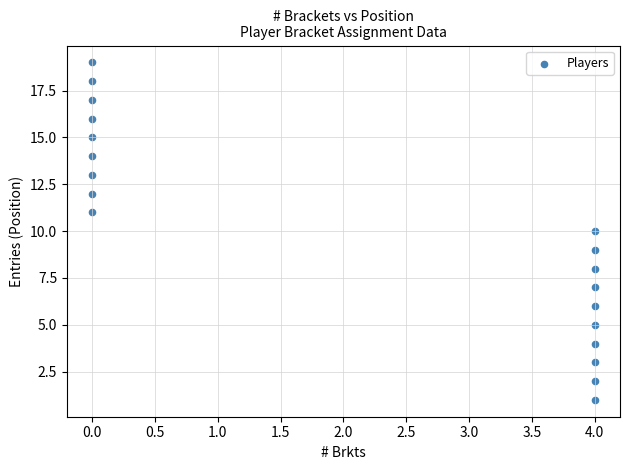

What is the range of Y values (max minus min)?

18